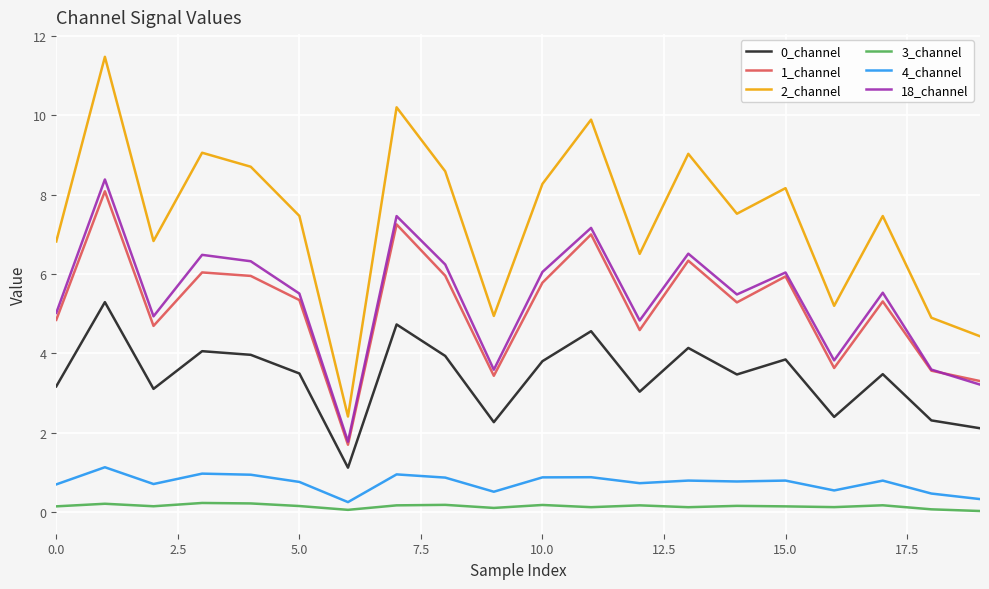

What is the maximum value shown in the chart?

11.5